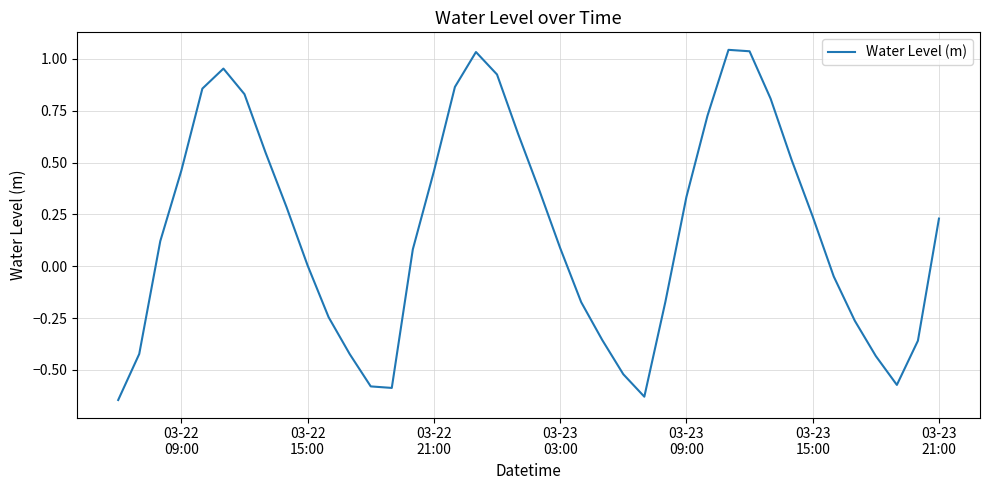

What is the difference between the maximum and minimum values?

1.7